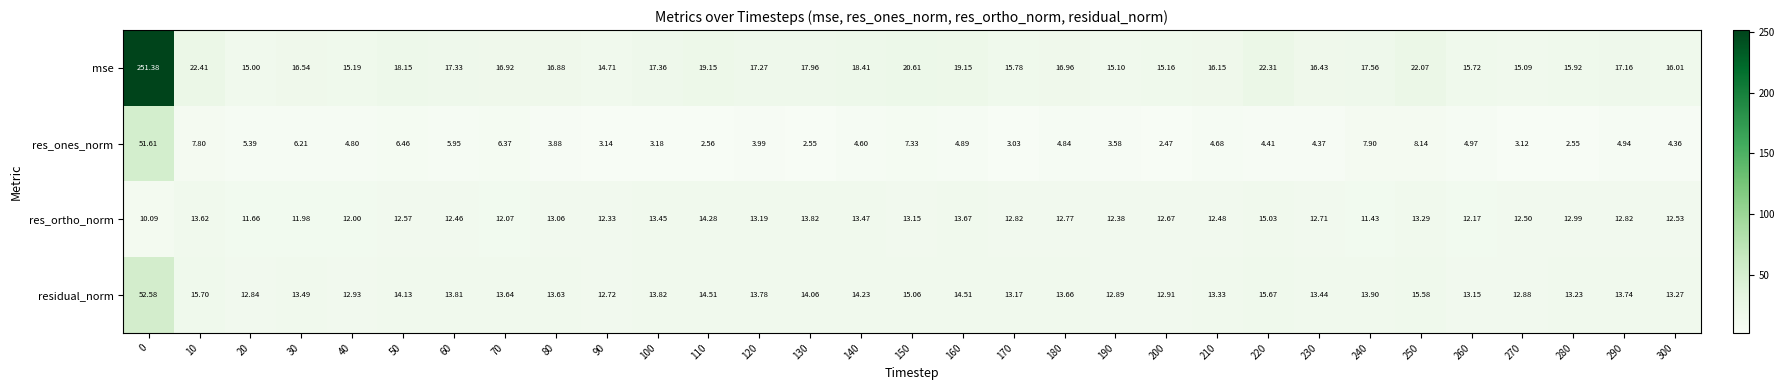

At 210, list the series in order from smallest to largest.

res_ones_norm, res_ortho_norm, residual_norm, mse